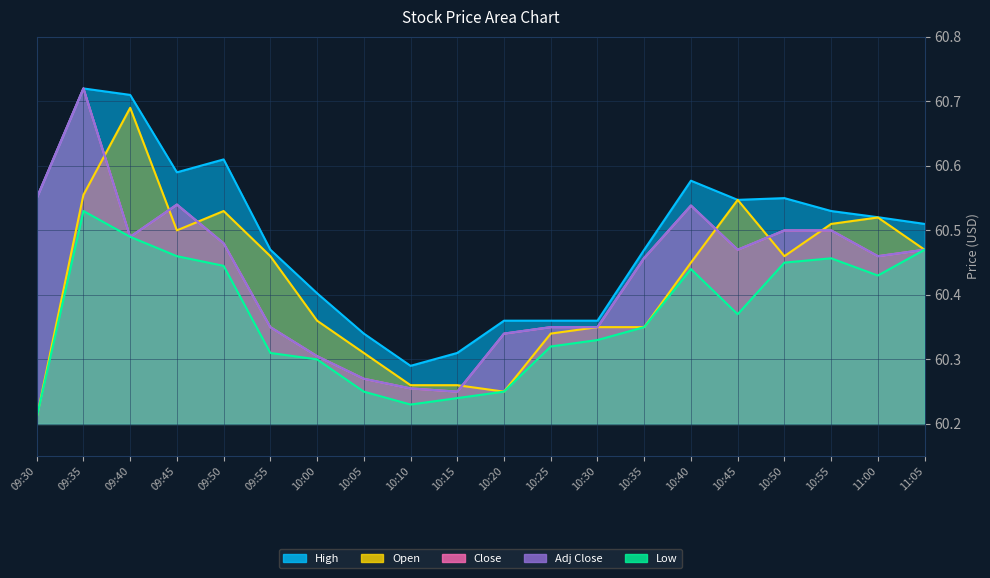

At which category does the chart reach its minimum across all series?

09:30